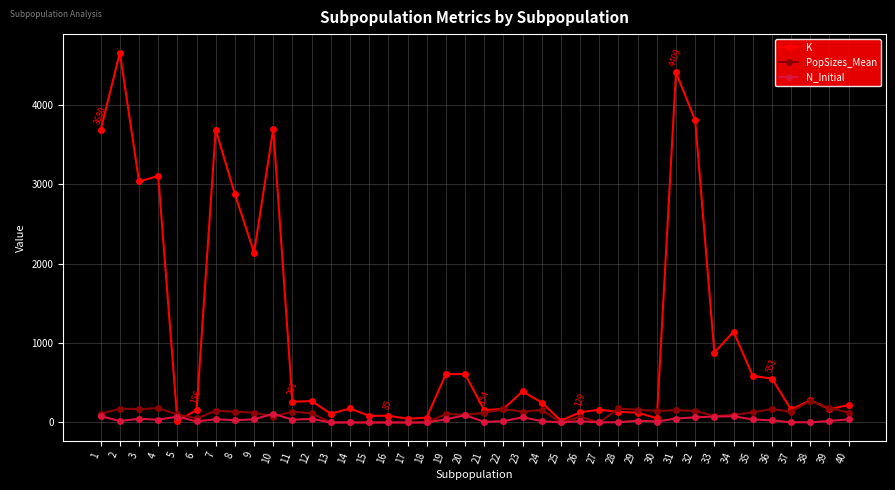

Between 17 and 19, which series saw the biggest shift?

K